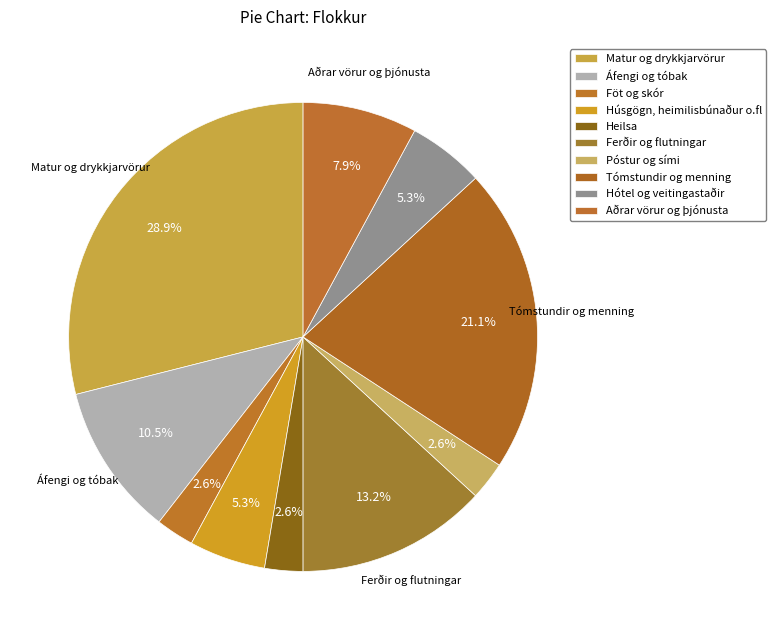

How many segments does this pie chart have?

10